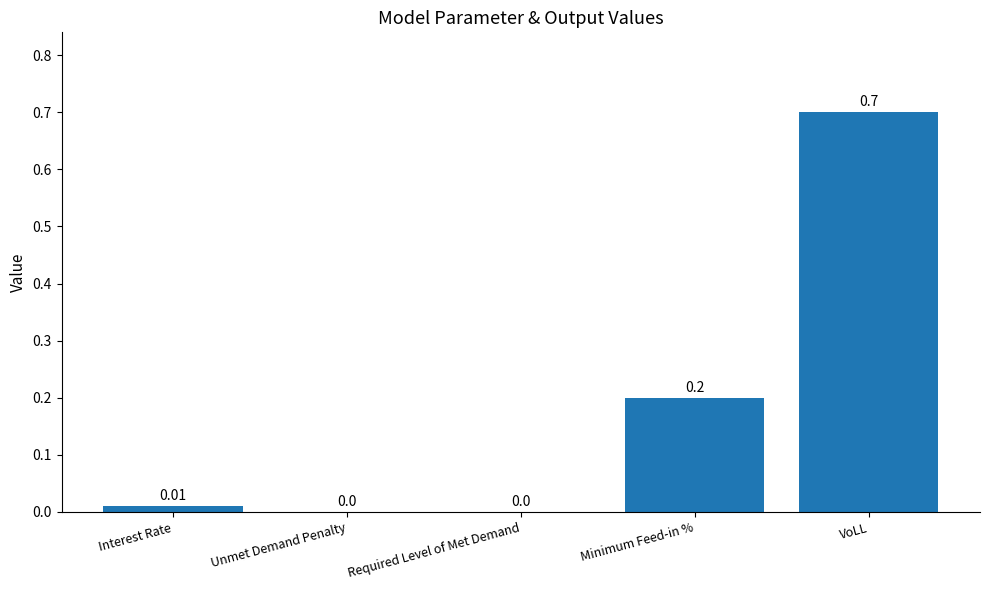

Which category has the highest value across all series?

VoLL